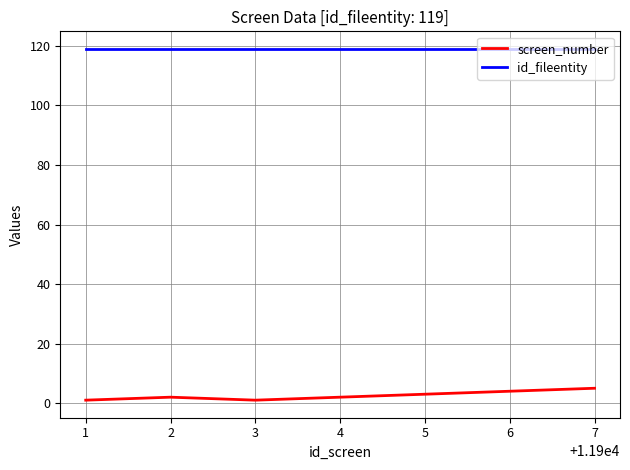

Is the value of id_fileentity at 5 greater than the value of screen_number at 4?

Yes